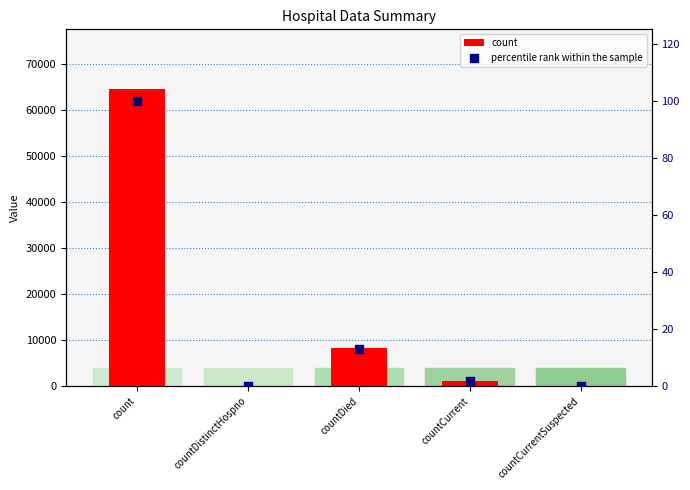

What are all the series names shown in the legend?

count, percentile rank within the sample